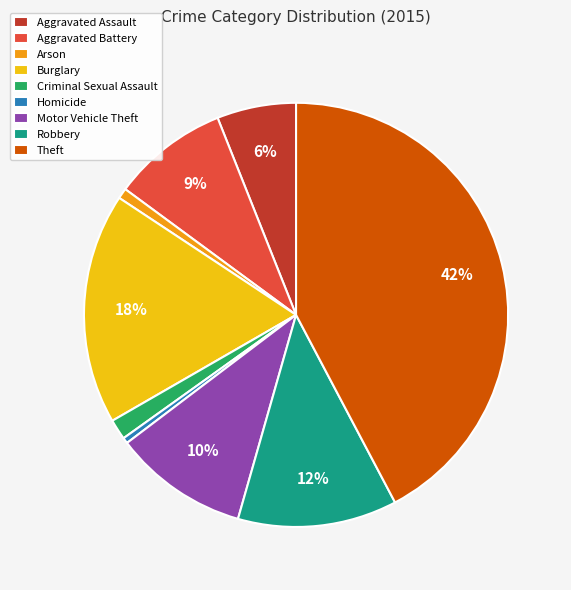

Is the sum of Aggravated Battery and Robbery greater than half?

No